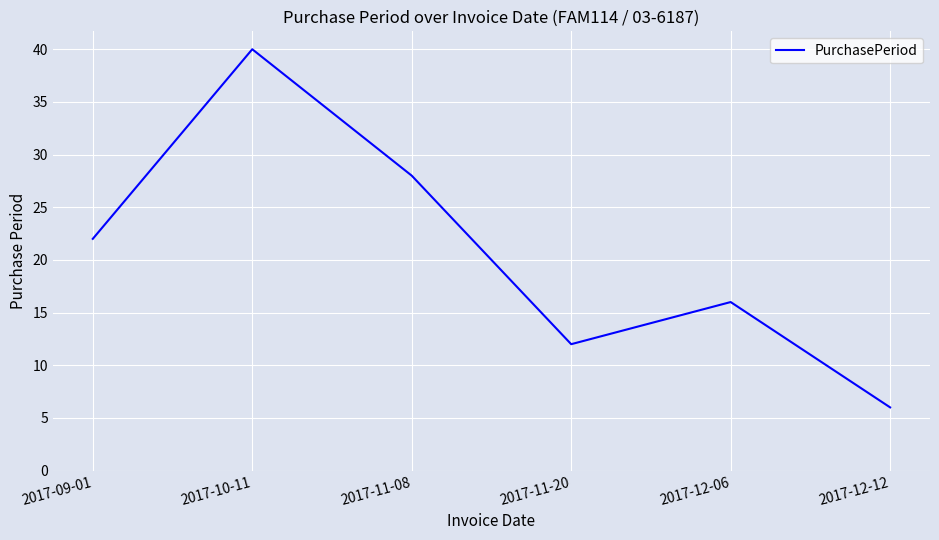

At which label is the value closest to 23?

2017-09-01